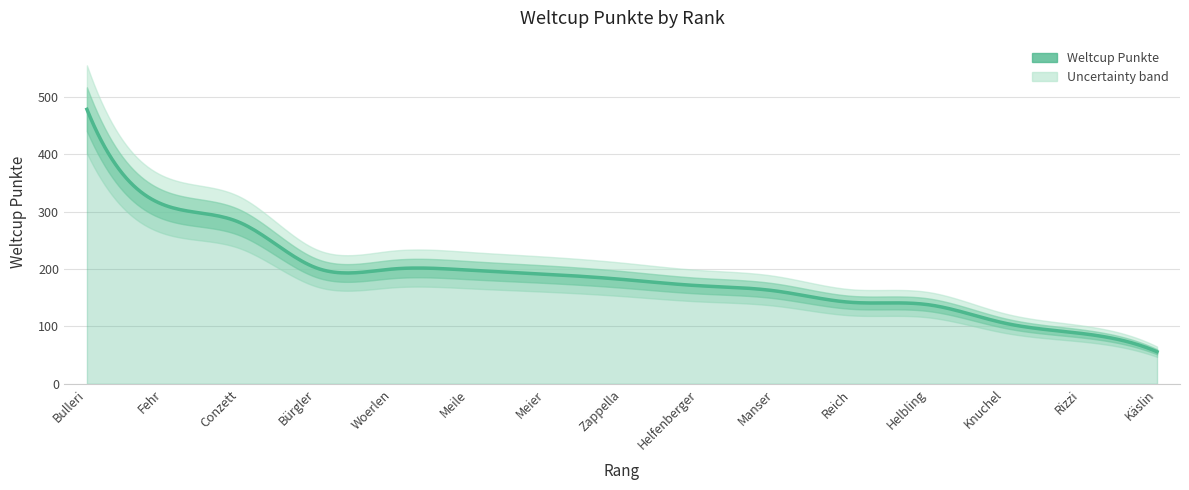

What is the difference between the values at 1 and 3?

197